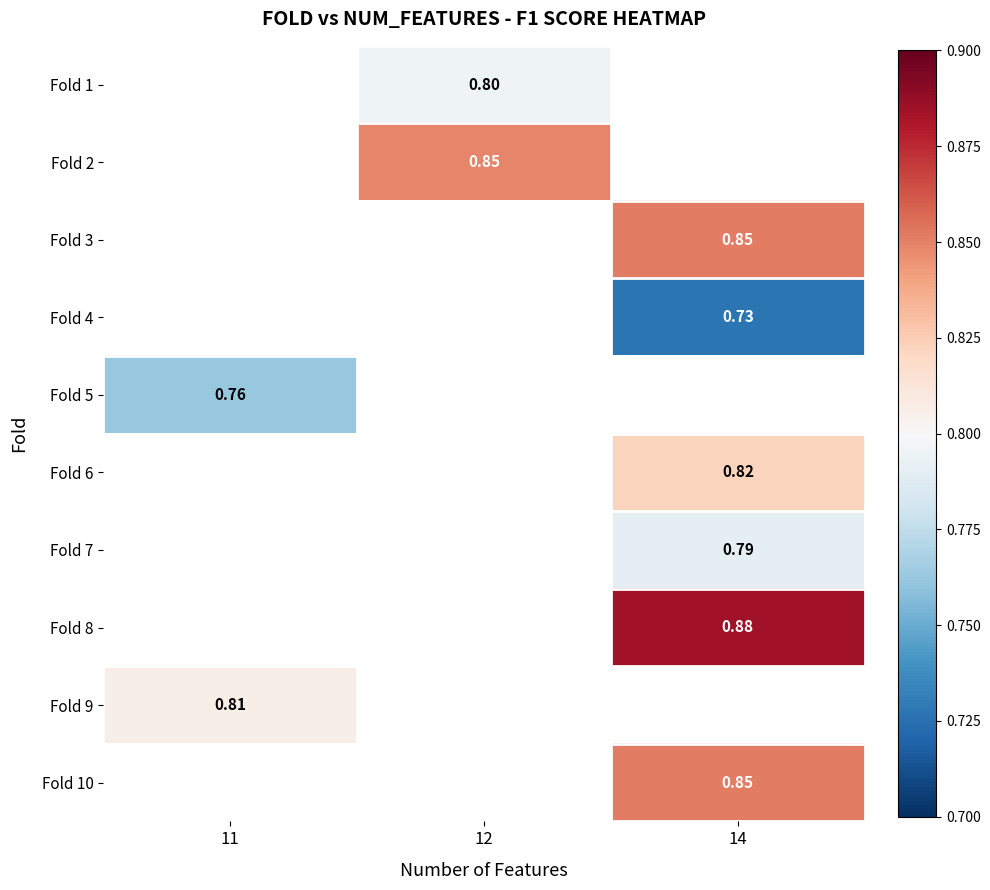

At which category does the chart reach its peak across all series?

14